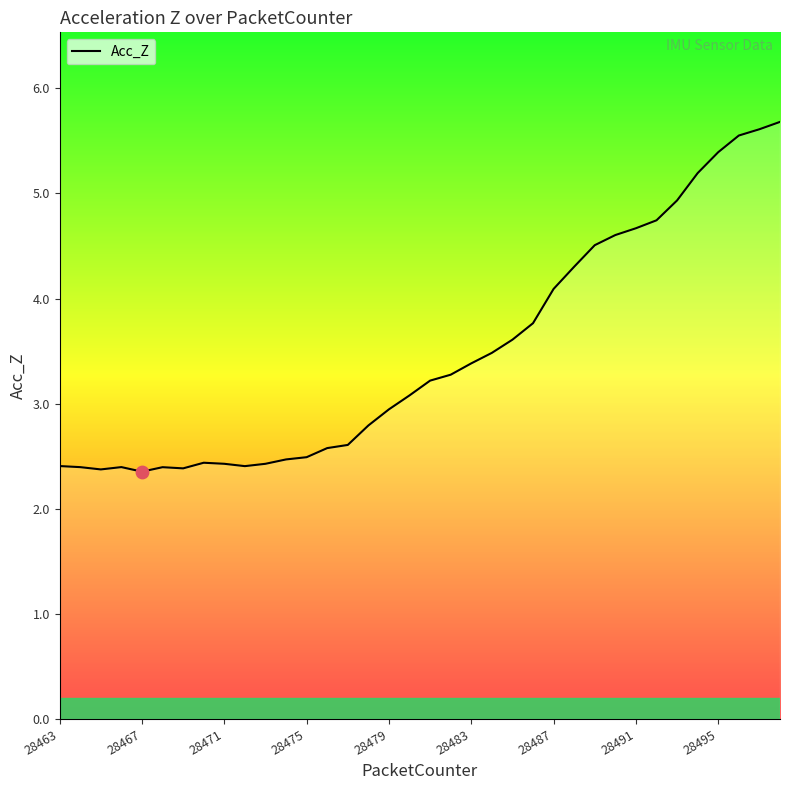

What is the difference between the maximum and minimum values?

3.3